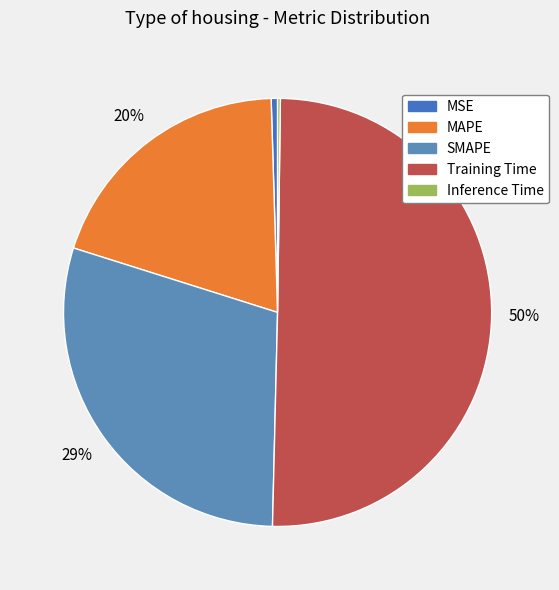

To the nearest percent, what portion does SMAPE represent?

29%